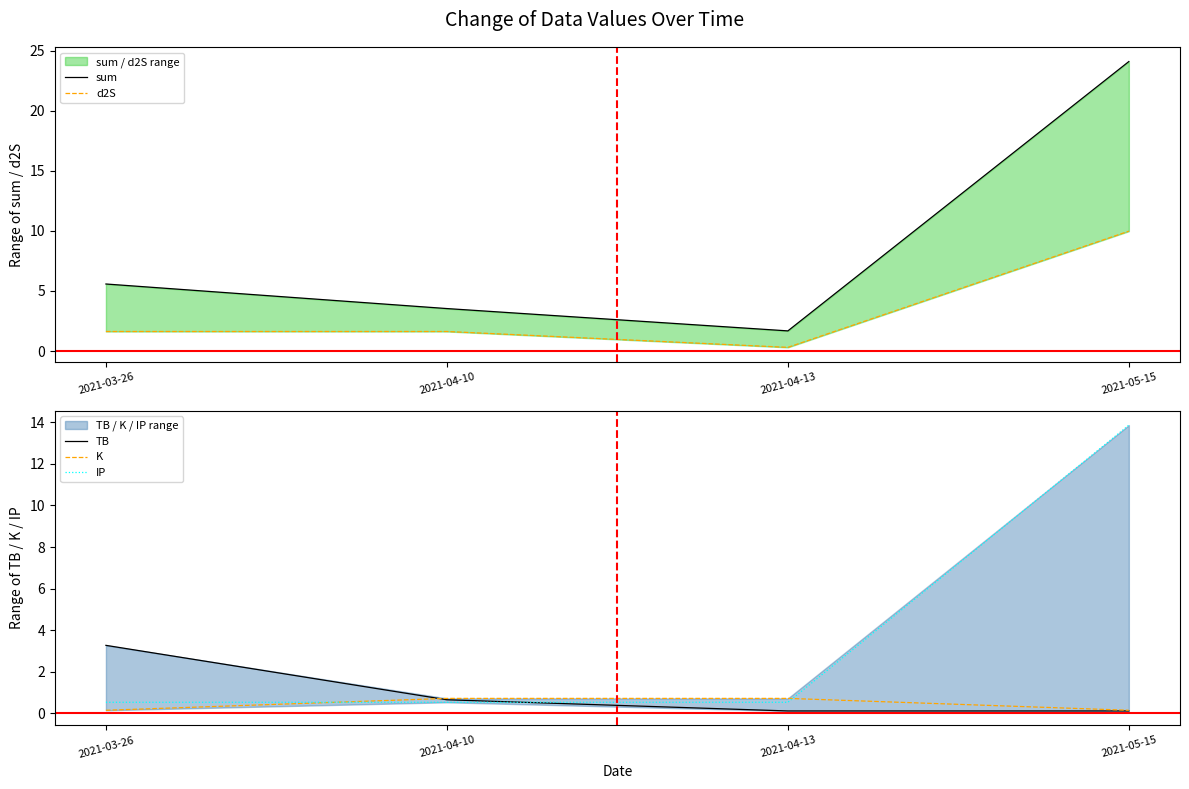

Reading left to right, extract all data points from this chart.

sum: 2021-03-26=5.6	2021-04-10=3.5	2021-04-13=1.7	2021-05-15=24.1
d2S: 2021-03-26=1.6	2021-04-10=1.6	2021-04-13=0.3	2021-05-15=10.0
TB: 2021-03-26=3.3	2021-04-10=0.7	2021-04-13=0.1	2021-05-15=0.1
K: 2021-03-26=0.1	2021-04-10=0.7	2021-04-13=0.7	2021-05-15=0.1
IP: 2021-03-26=0.5	2021-04-10=0.5	2021-04-13=0.5	2021-05-15=13.9